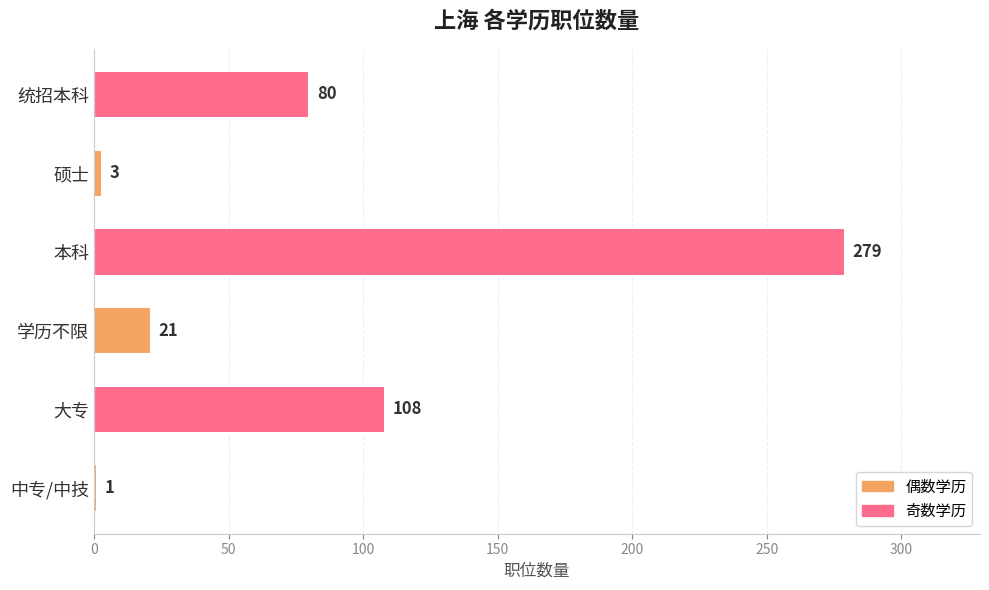

List the labels in order of value, largest first.

本科, 大专, 统招本科, 学历不限, 硕士, 中专/中技